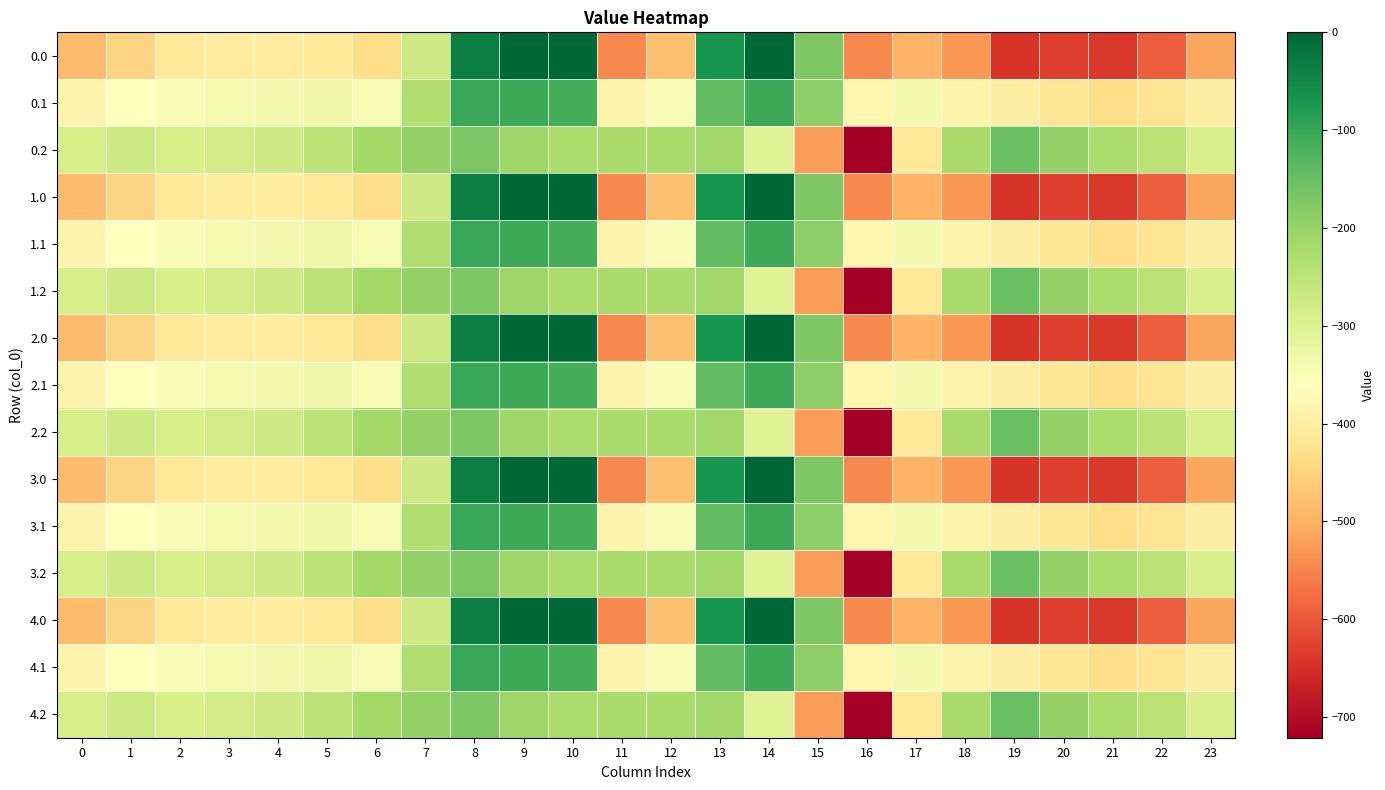

At 6, list the series in order from largest to smallest.

0.2, 1.2, 2.2, 3.2, 4.2, 0.1, 1.1, 2.1, 3.1, 4.1, 0.0, 1.0, 2.0, 3.0, 4.0